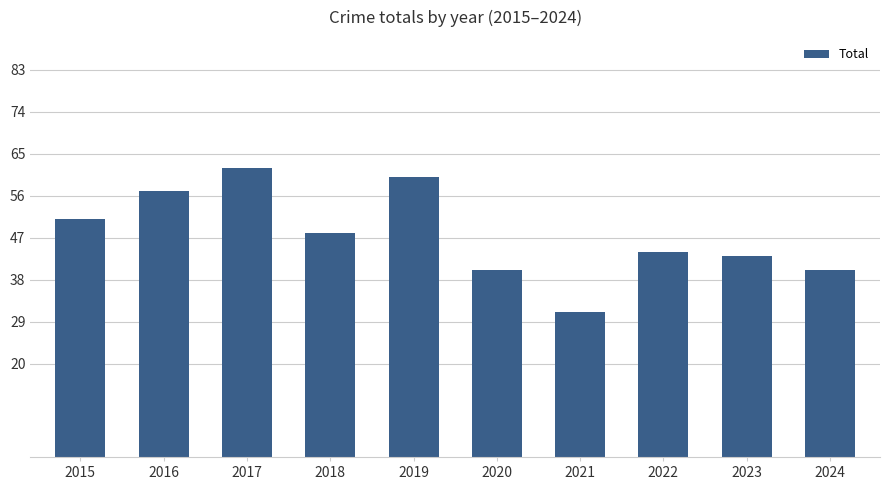

What is the value of the 9th bar from the left?

43